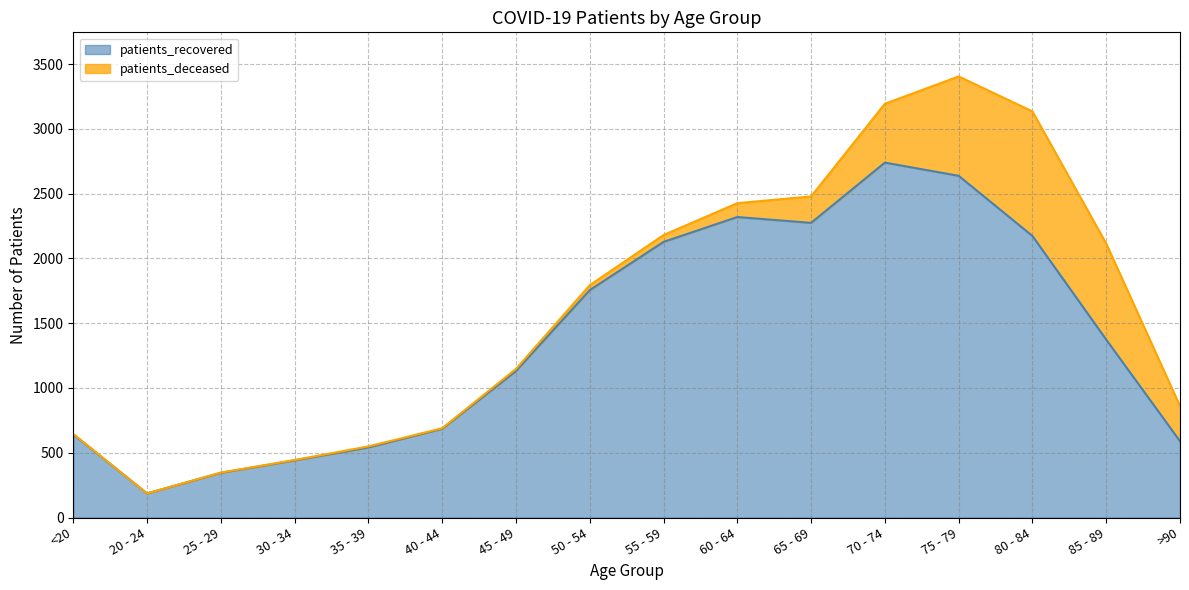

Does the chart have visible grid lines?

Yes